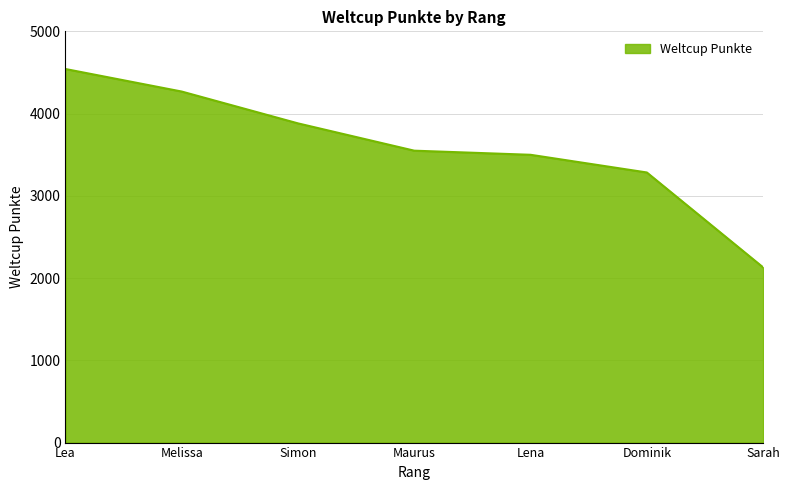

What is the change in value from Lena to Sarah?

-1369